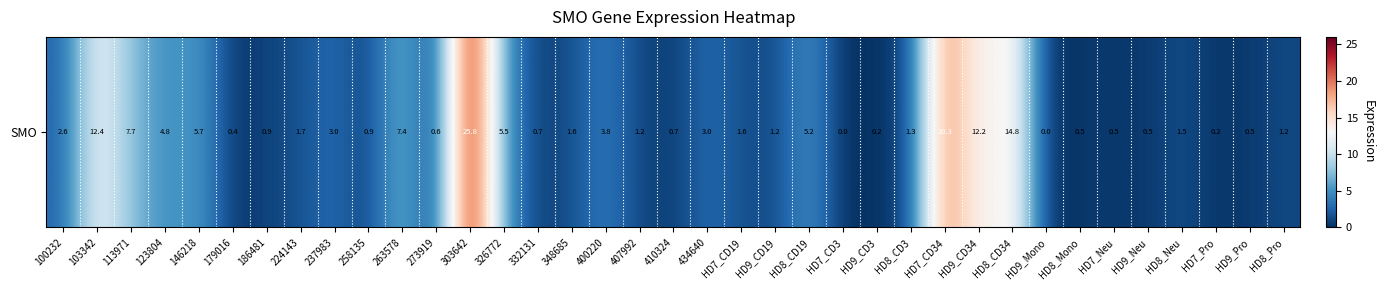

Reading left to right, list all the values displayed in this chart.

100232=2.6	103342=12.4	113971=7.7	123804=4.8	146218=5.7	179016=0.4	186481=0.9	224143=1.7	237983=3.0	258135=0.9	263578=7.4	273919=0.6	303642=25.8	326772=5.5	332131=0.7	348685=1.6	400220=3.8	407992=1.2	410324=0.7	434640=3.0	HD7_CD19=1.6	HD9_CD19=1.2	HD8_CD19=5.2	HD7_CD3=0.0	HD9_CD3=0.2	HD8_CD3=1.3	HD7_CD34=20.3	HD9_CD34=12.2	HD8_CD34=14.8	HD9_Mono=0.0	HD8_Mono=0.5	HD7_Neu=0.5	HD9_Neu=0.5	HD8_Neu=1.5	HD7_Pro=0.2	HD9_Pro=0.5	HD8_Pro=1.2